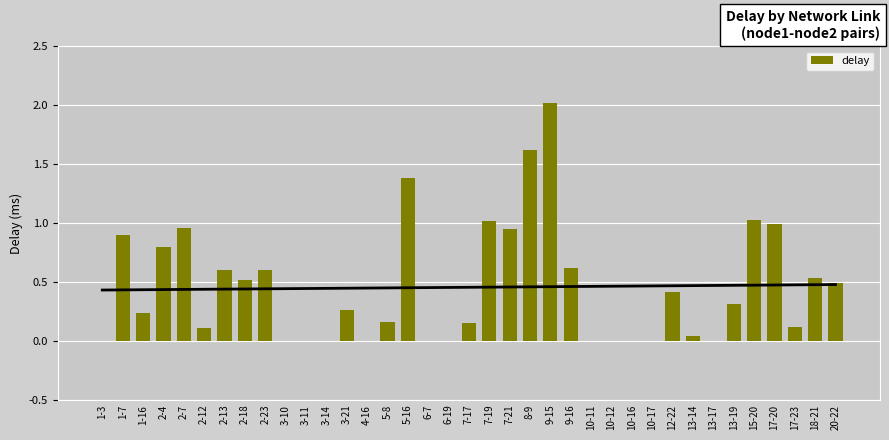

Where is the data nearest to the value 1?

17-20